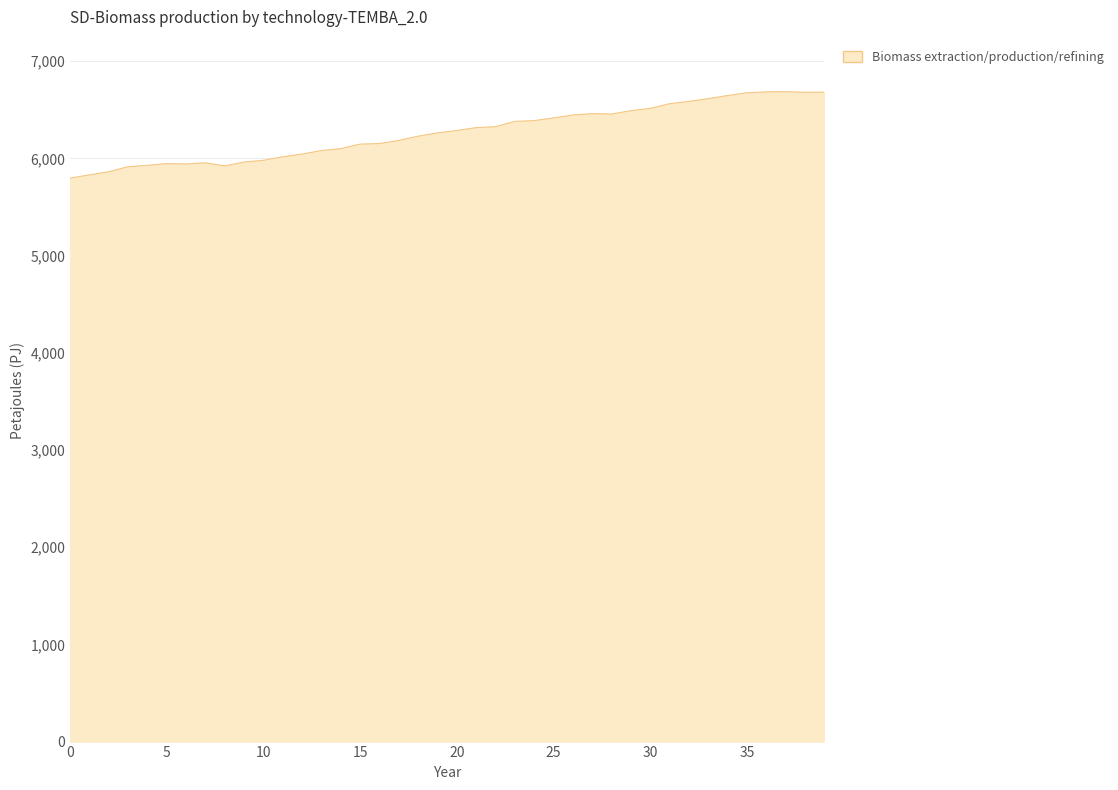

What is the greatest value displayed?

6687